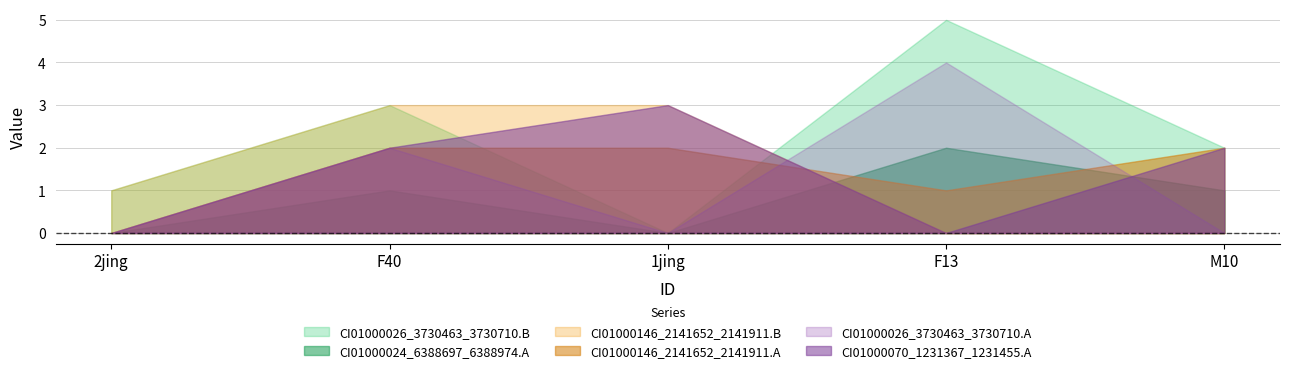

What is the value of the CI01000070_1231367_1231455.A point at the 2nd from the left?

2